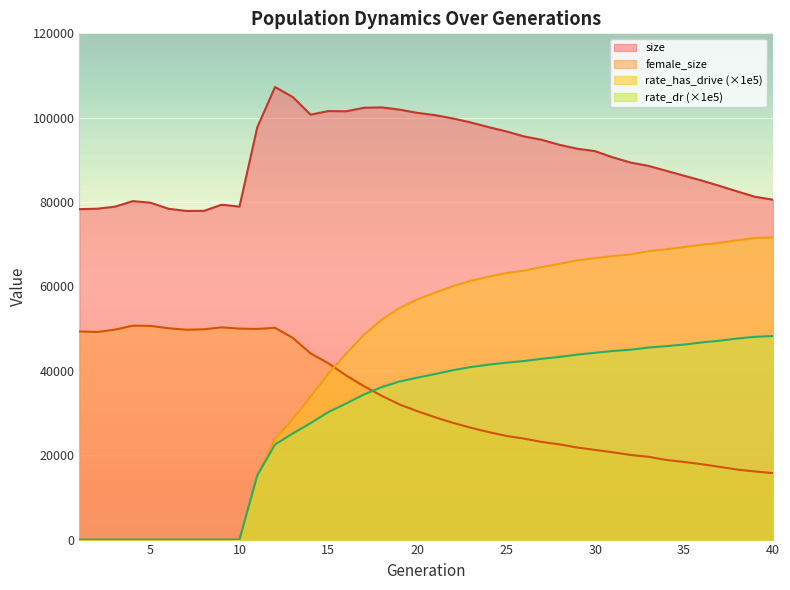

After their last crossing, which series has the higher values: rate_has_drive or female_size?

rate_has_drive